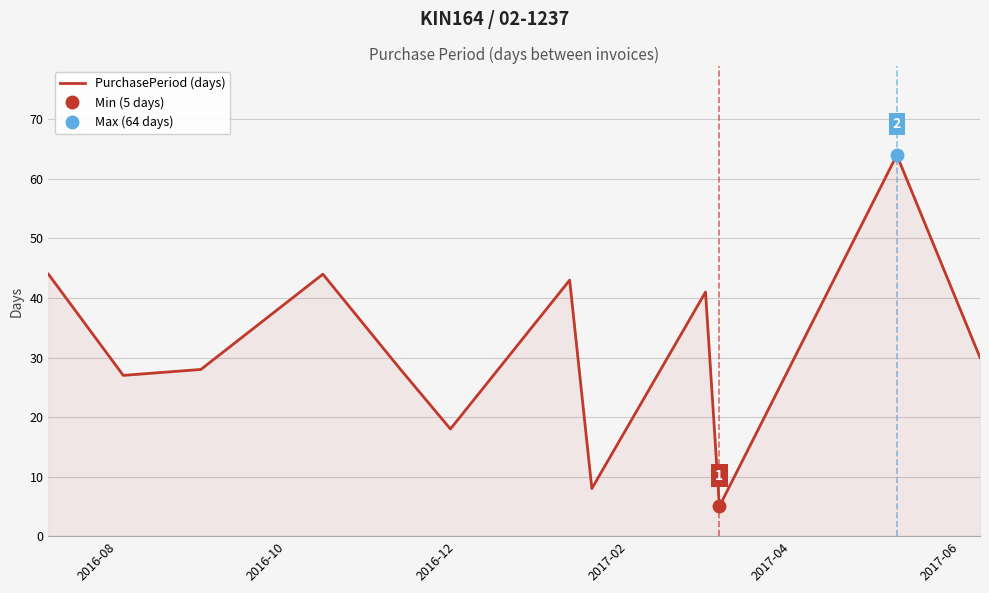

What is the minimum value for PurchasePeriod (days)?

5